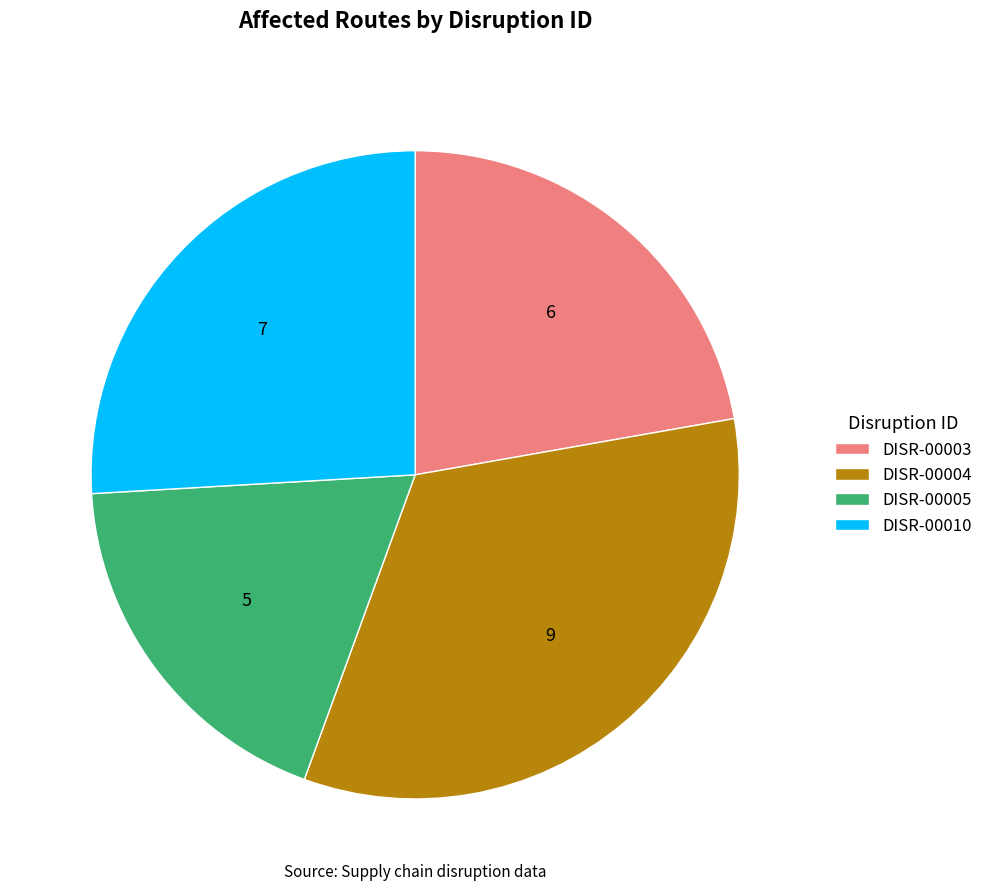

Which category has the biggest portion of the pie?

DISR-00004